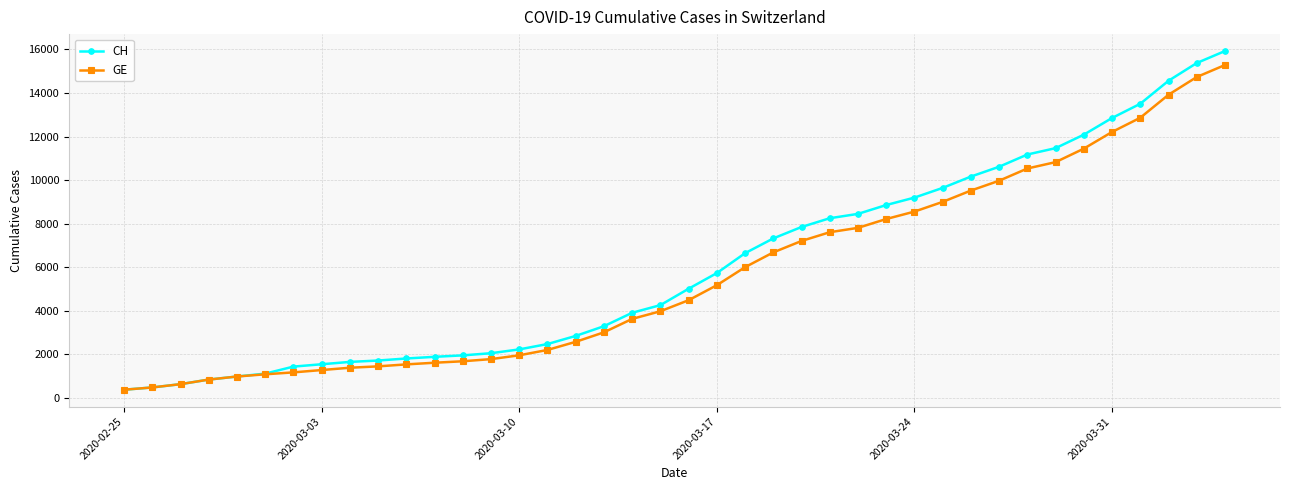

How many categories are shown in the chart?

40